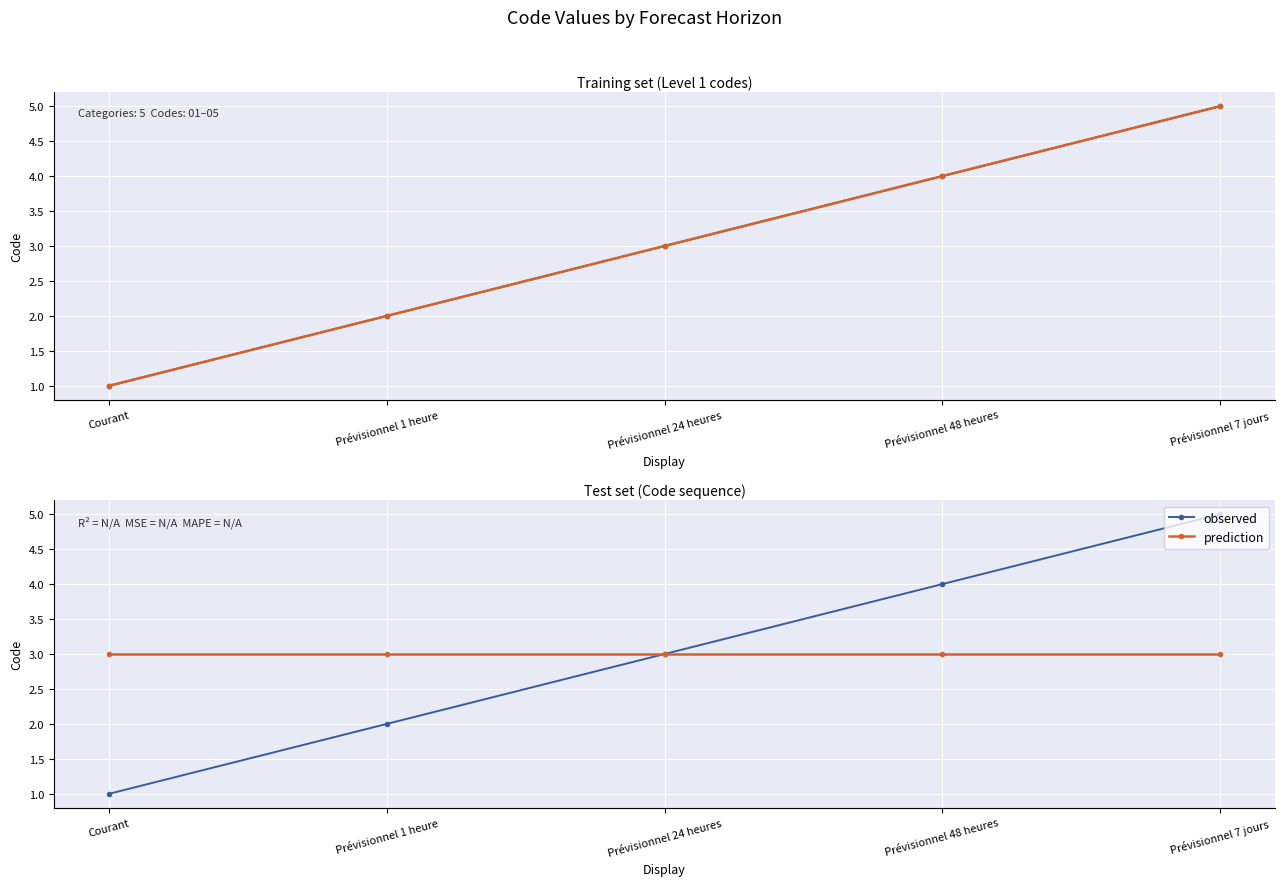

True or false: prediction and observed cross at least once.

False